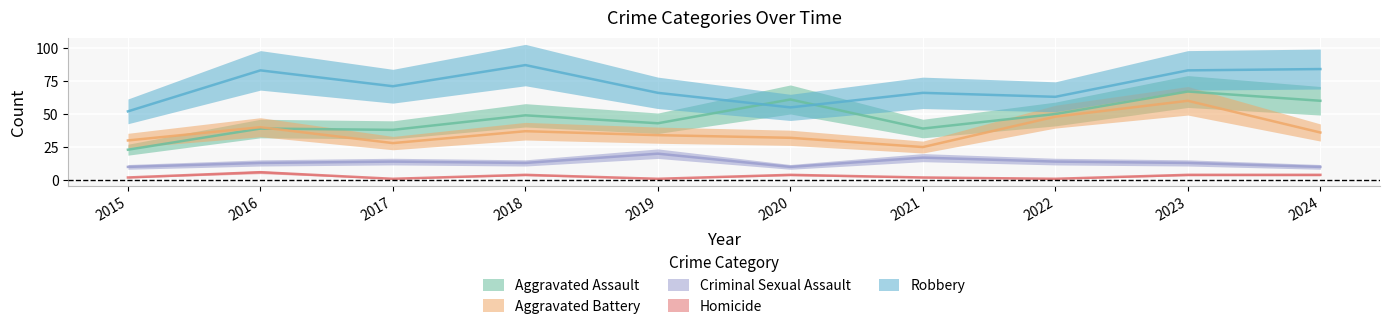

Which category has the lowest value in the Homicide series?

2017